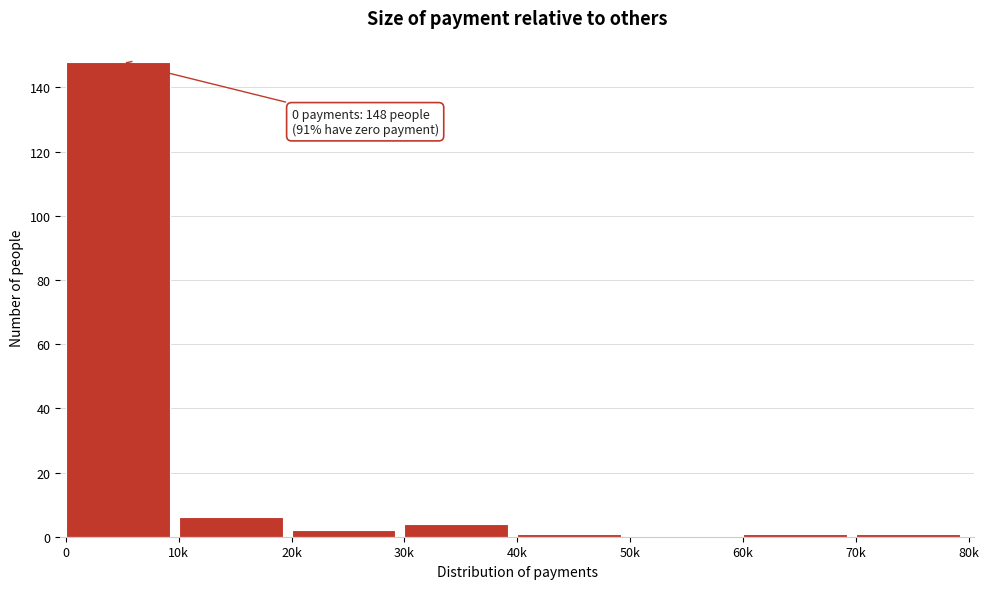

Reading left to right, extract all data points from this chart.

0=148	10k=6	20k=2	30k=4	40k=1	50k=0	60k=1	70k=1